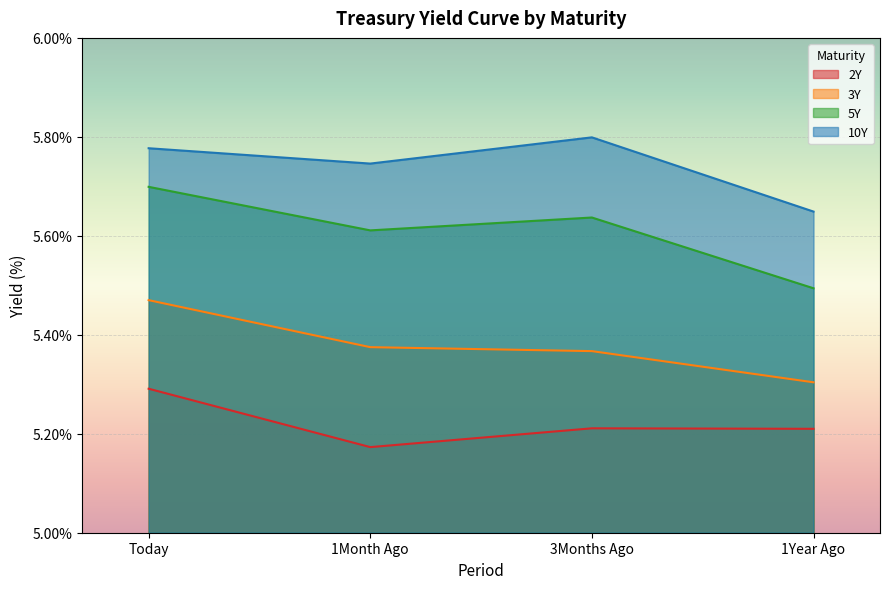

At Today, list the series in order from largest to smallest.

10Y, 5Y, 3Y, 2Y